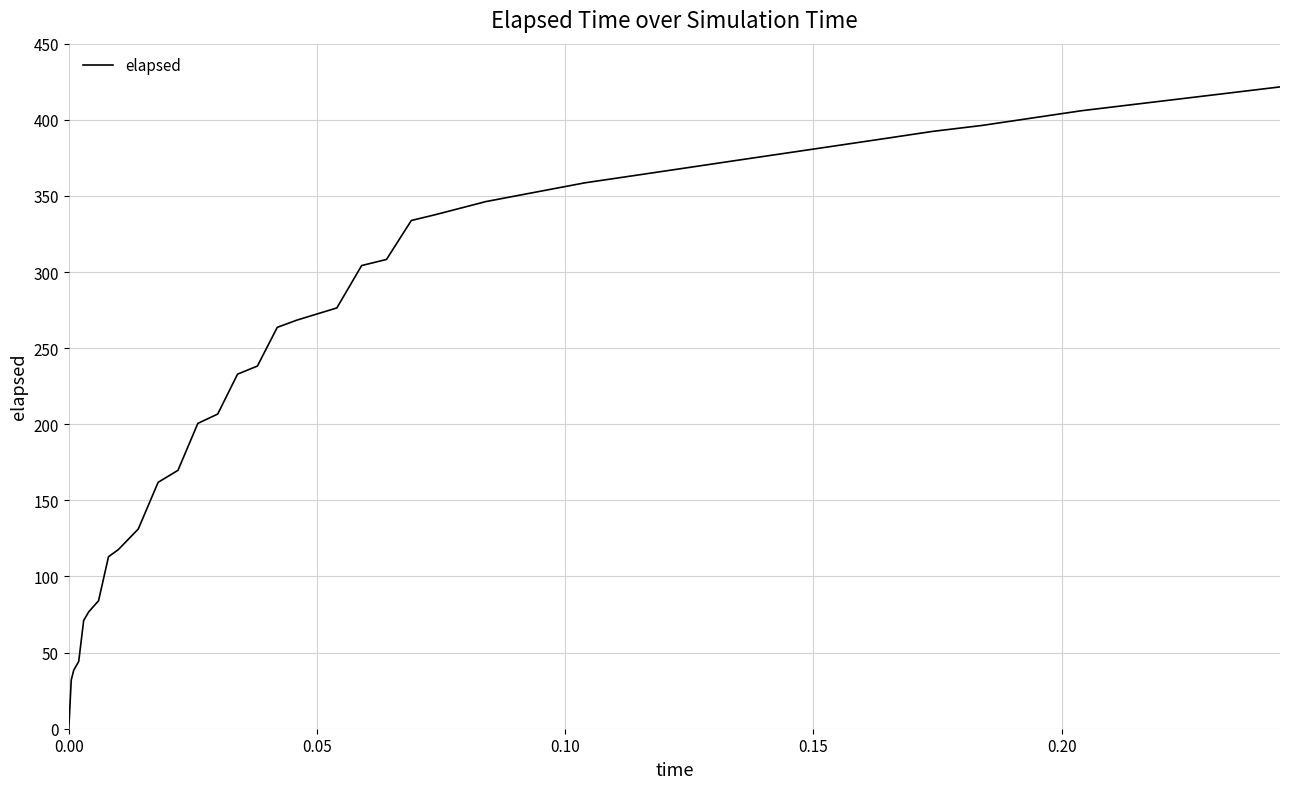

What is the difference between the maximum and minimum values?

421.6